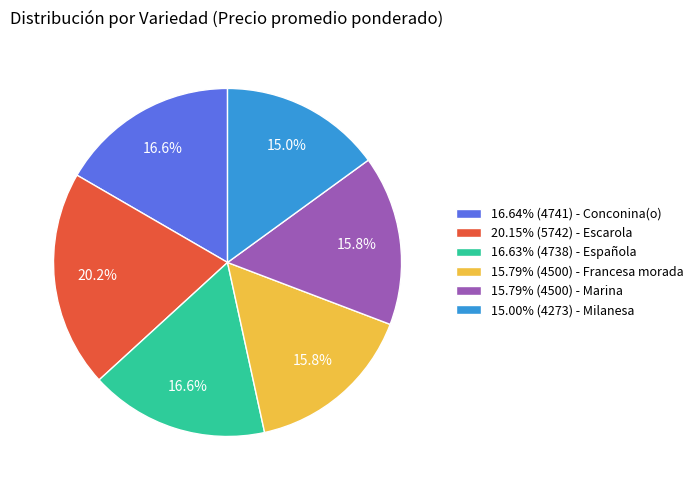

What percentage do 15.00% (4273) - Milanesa and 15.79% (4500) - Marina together represent?

30.8%